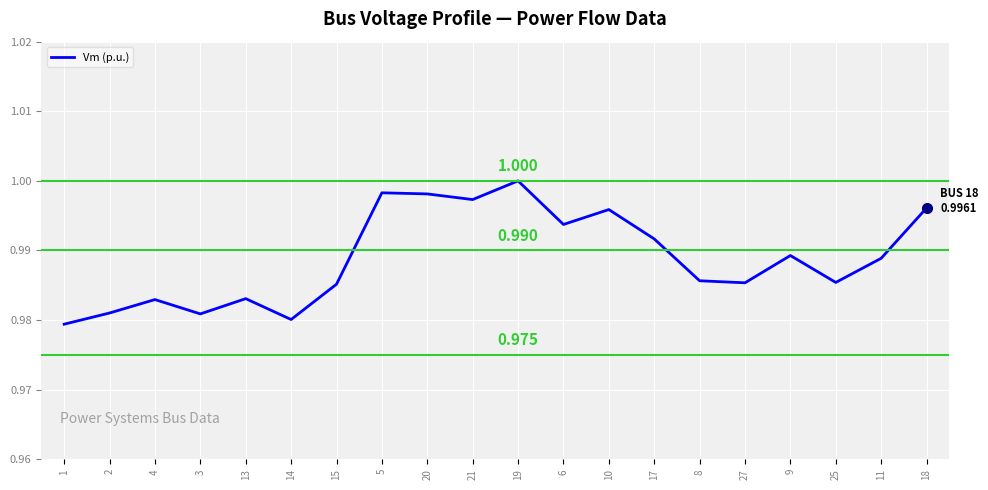

List the labels in order of value, smallest first.

1, 14, 3, 2, 4, 13, 15, 27, 25, 8, 11, 9, 17, 6, 10, 18, 21, 20, 5, 19